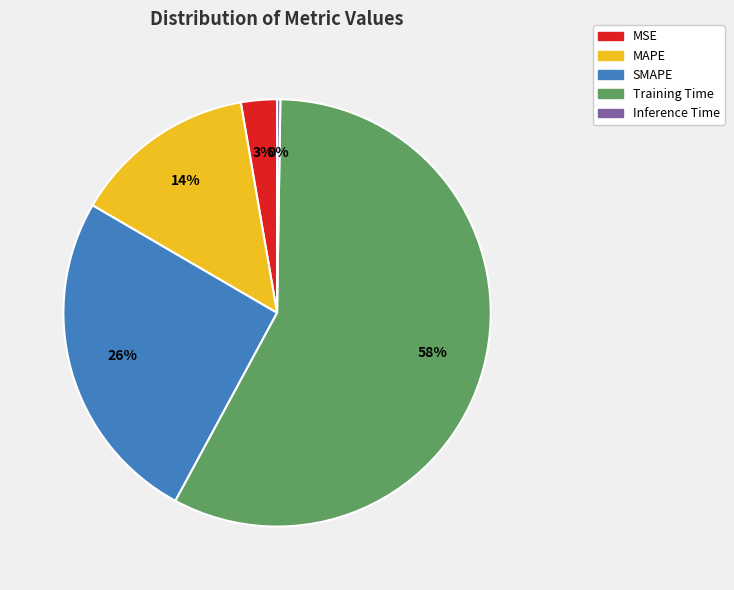

To the nearest percent, what portion does SMAPE represent?

26%